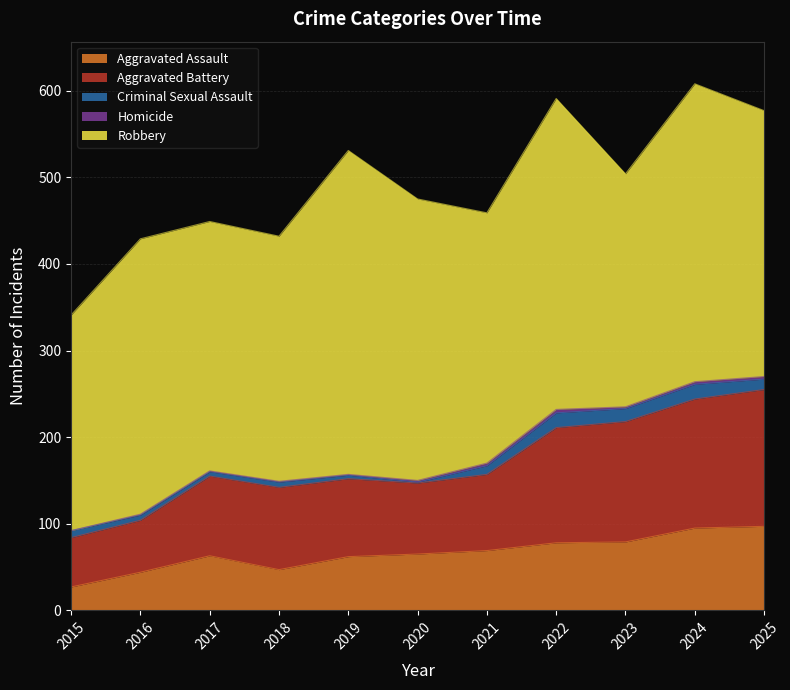

Read the Aggravated Battery value at 2024, to the nearest 50.

150